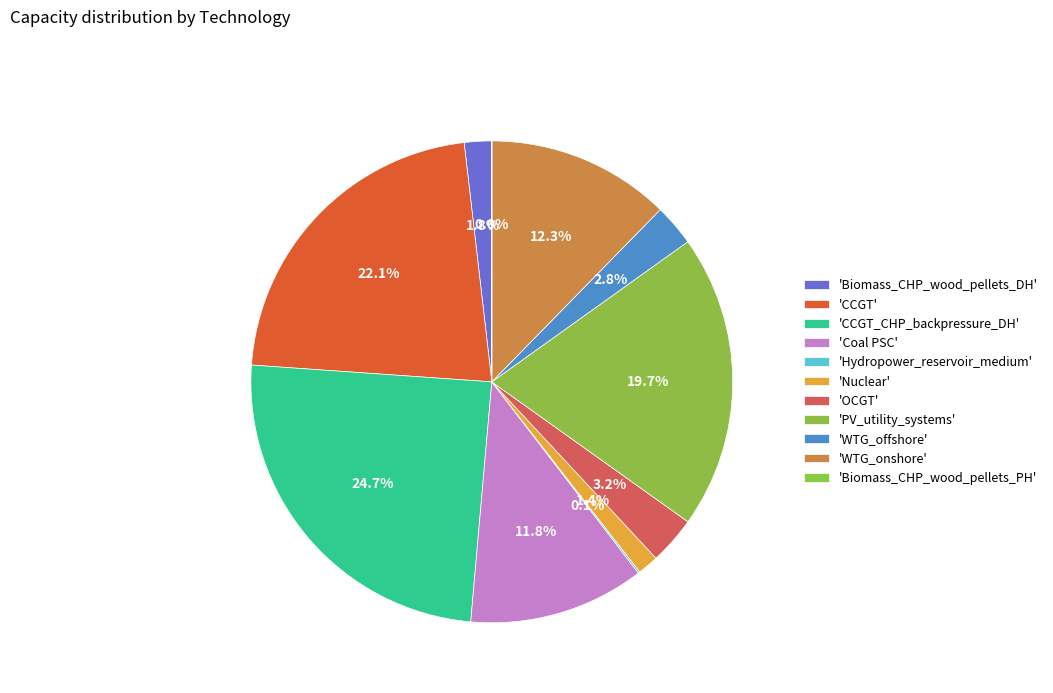

Rank the categories by value from highest to lowest.

CCGT_CHP_backpressure_DH, CCGT, PV_utility_systems, WTG_onshore, Coal PSC, OCGT, WTG_offshore, Biomass_CHP_wood_pellets_DH, Nuclear, Hydropower_reservoir_medium, Biomass_CHP_wood_pellets_PH